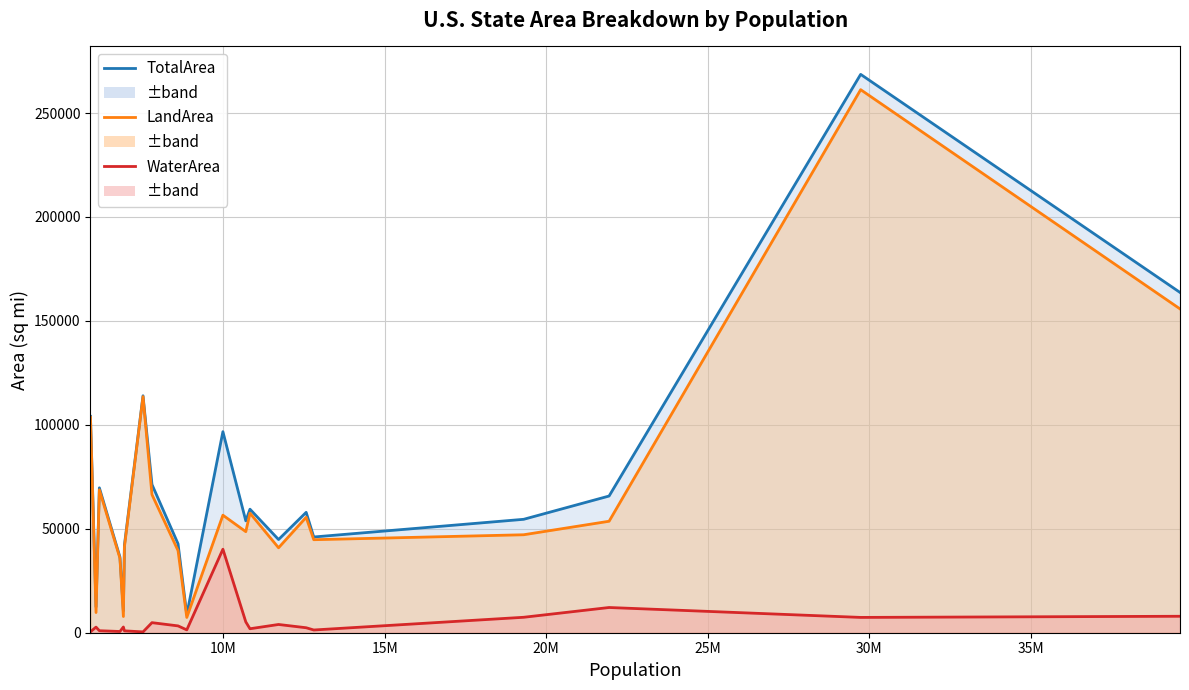

What is the difference between the second highest and minimum values in the LandArea series?

148425